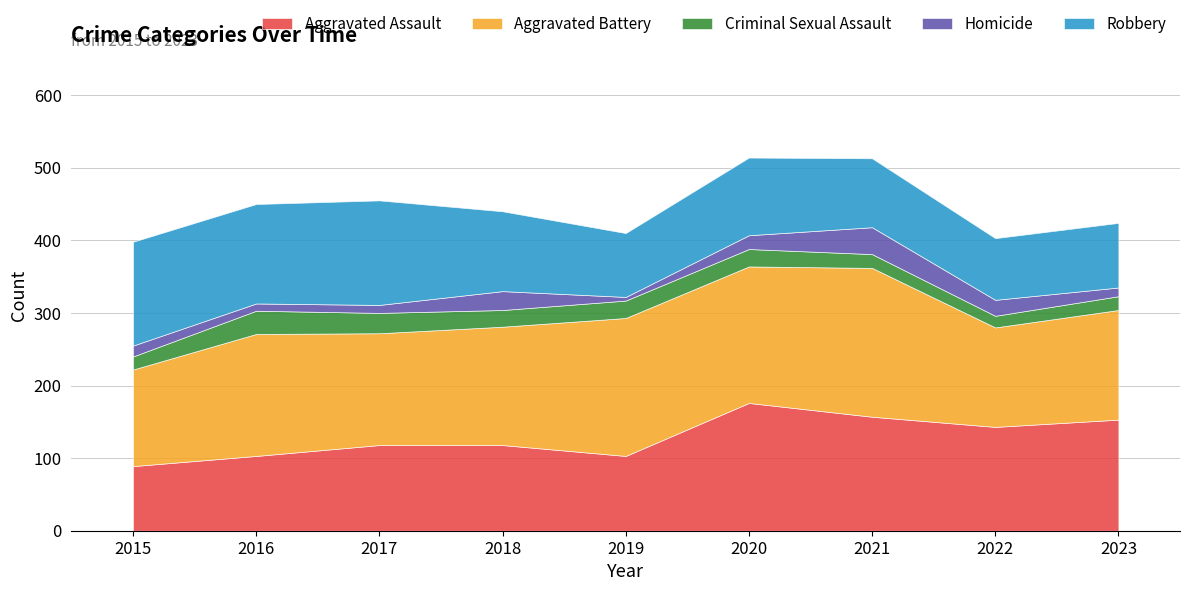

At which category is the sum across all series the highest?

2020